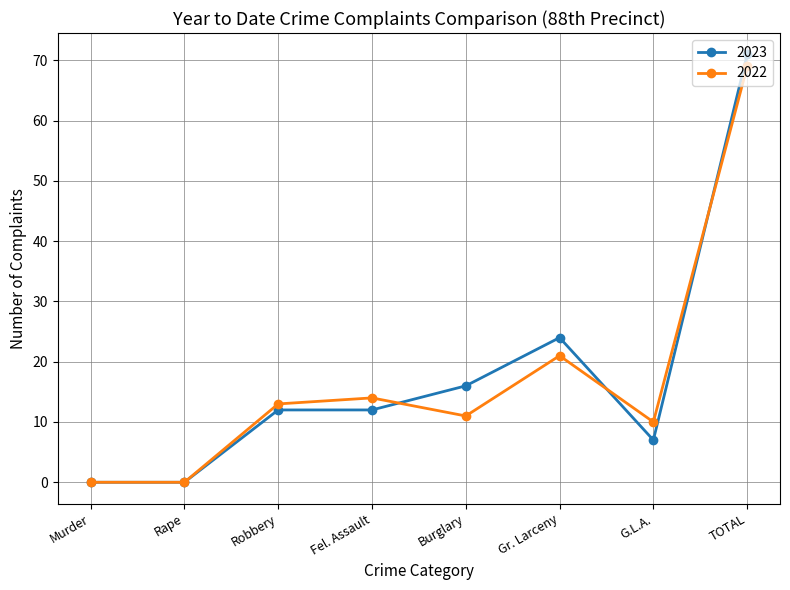

Which category has the highest value in the 2023 series?

TOTAL